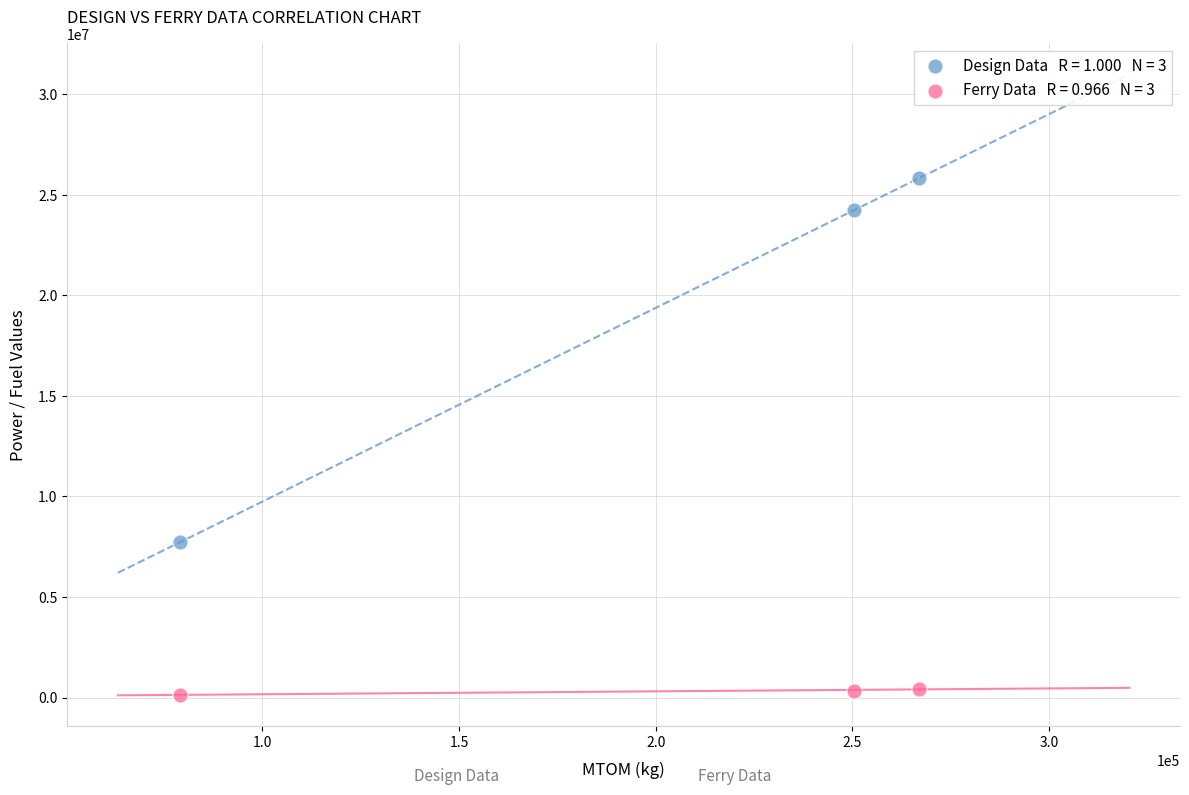

Across all data points, what is the range of Y values (max minus min)?

25696124.6